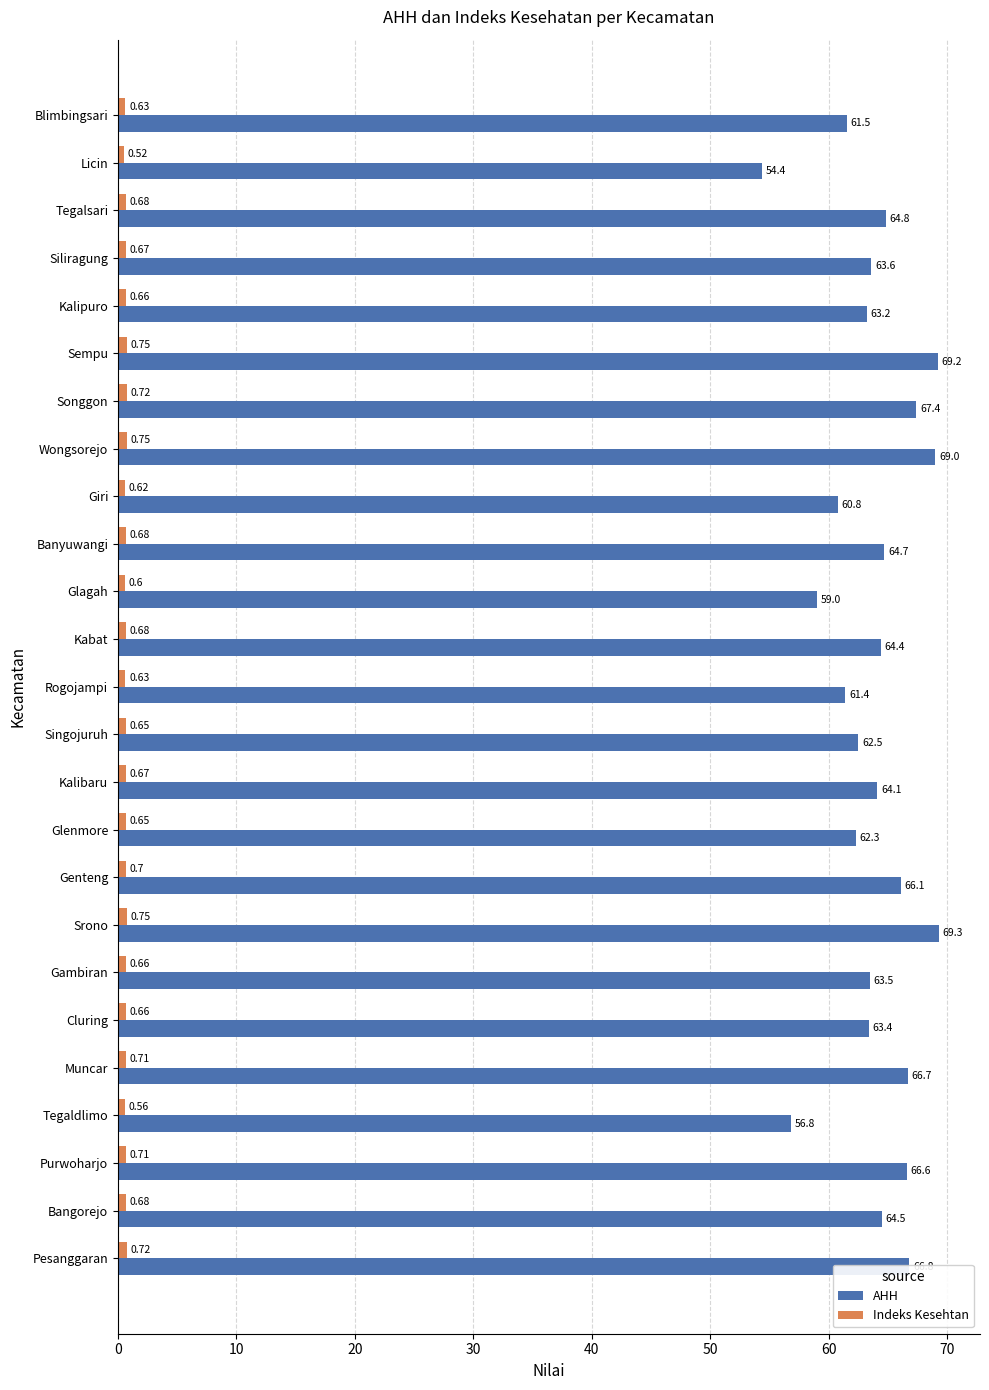

Which series has the largest total across all categories?

AHH